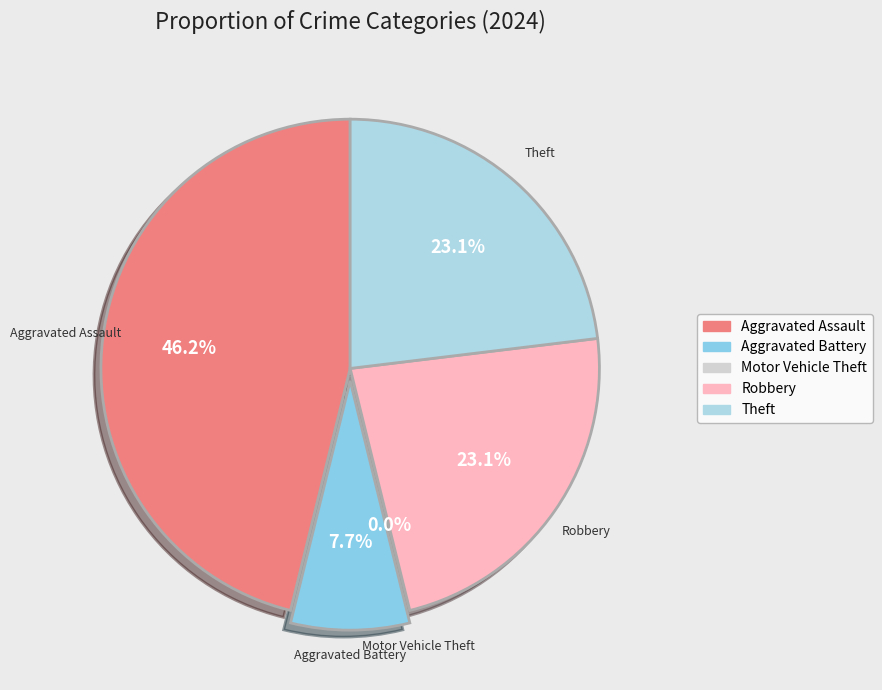

Does Robbery represent more than half of the total?

No